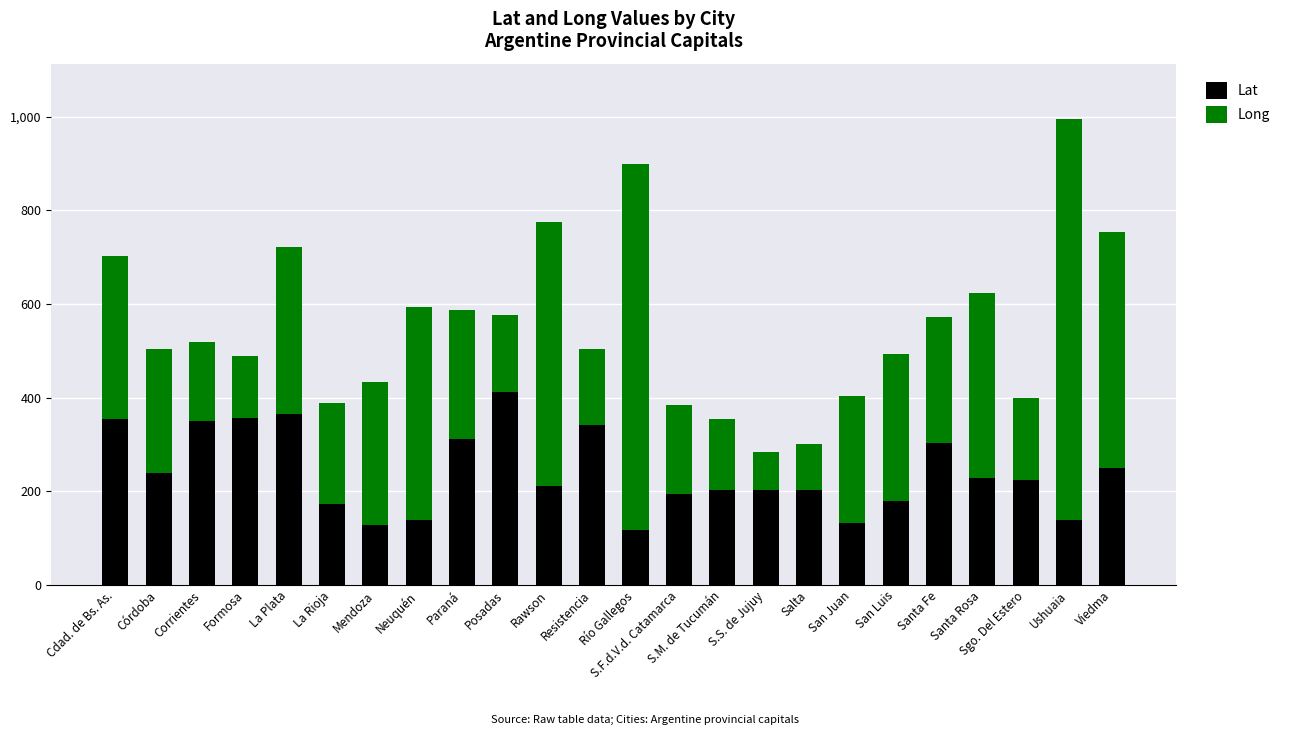

What is the average value of the Lat series?

240